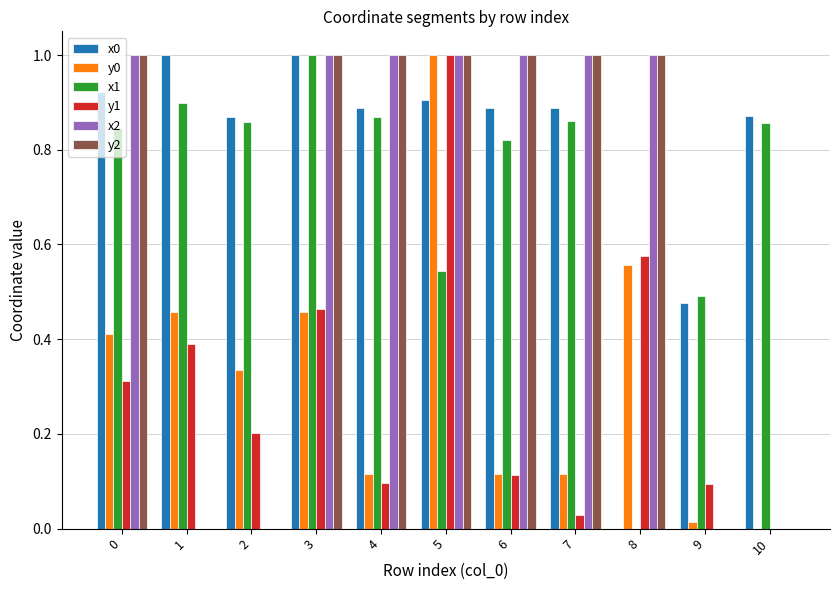

What is the spread (max minus min) of values at 1?

1.0